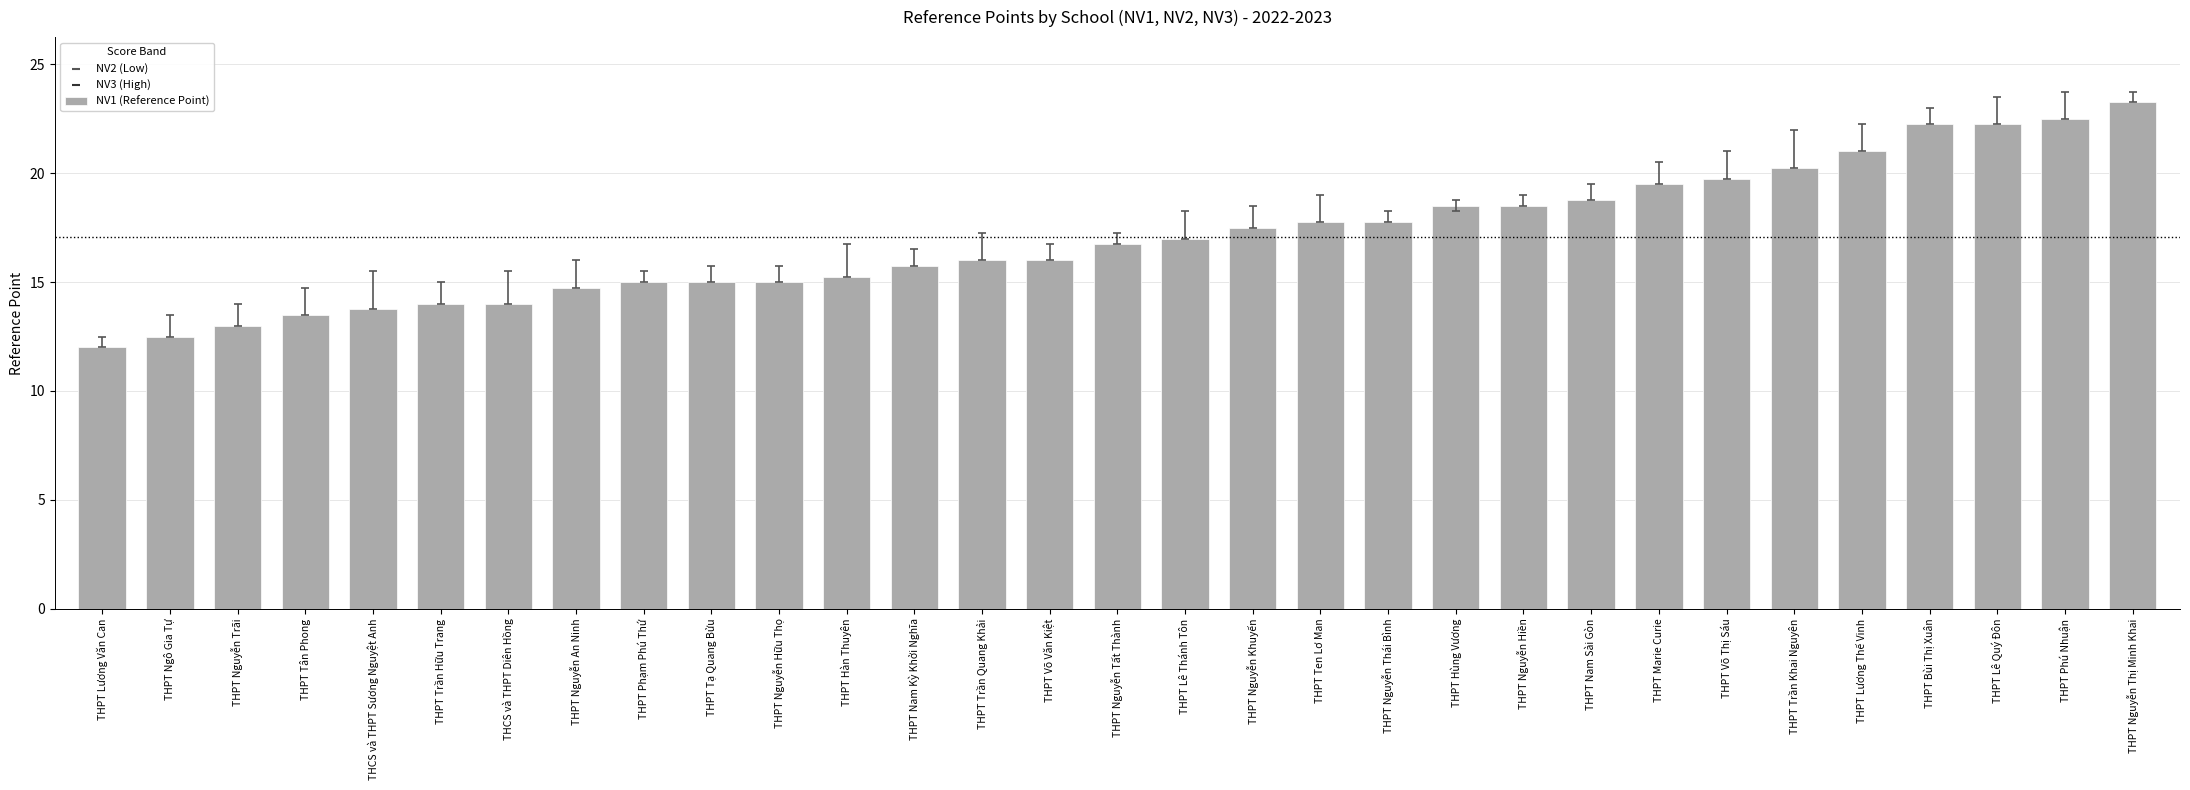

Between THPT Trần Khai Nguyên and THPT Nguyễn Thái Bình, which is larger?

THPT Trần Khai Nguyên